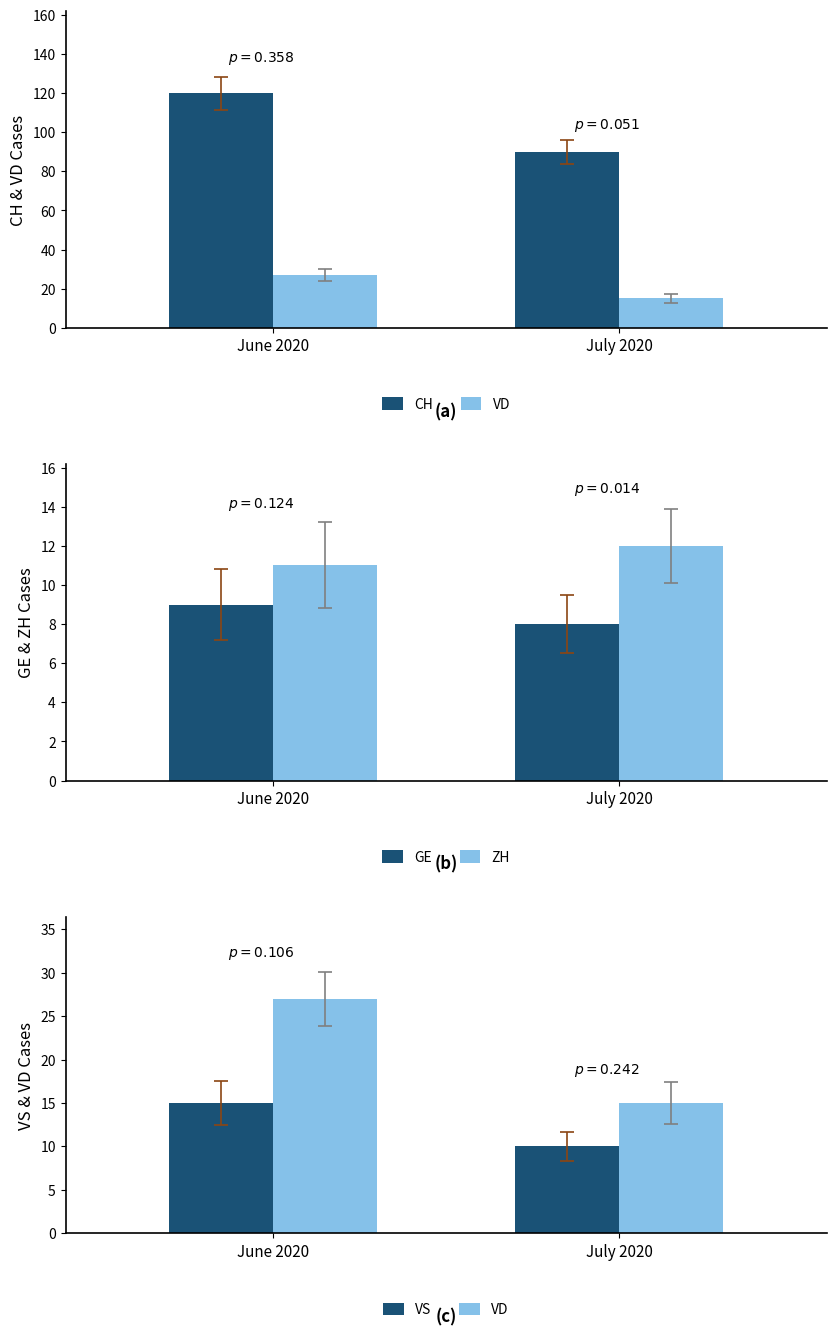

Which category has the highest value across all series?

June 2020